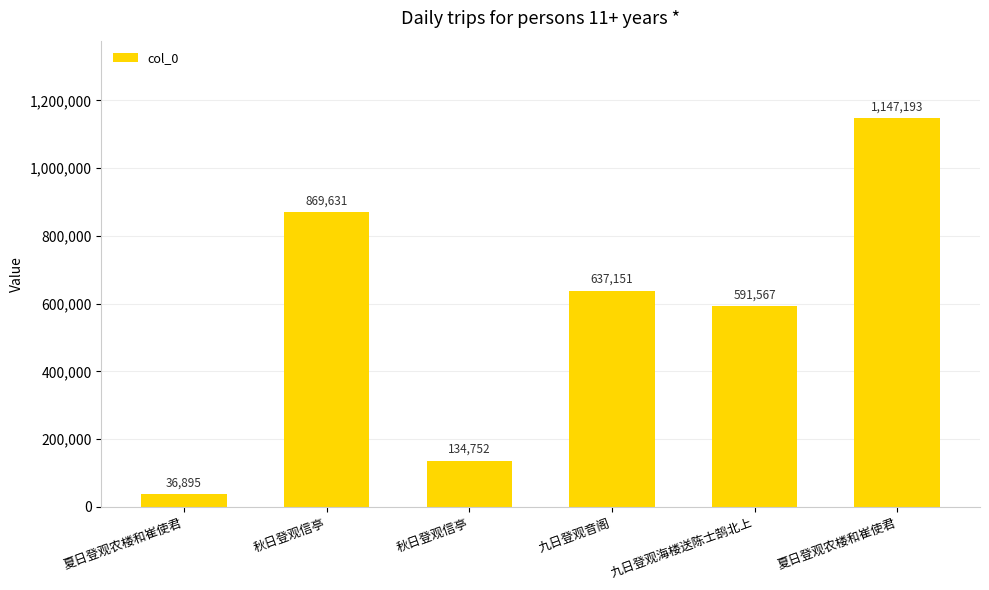

At which category does the chart reach its peak across all series?

夏日登观农楼和崔使君